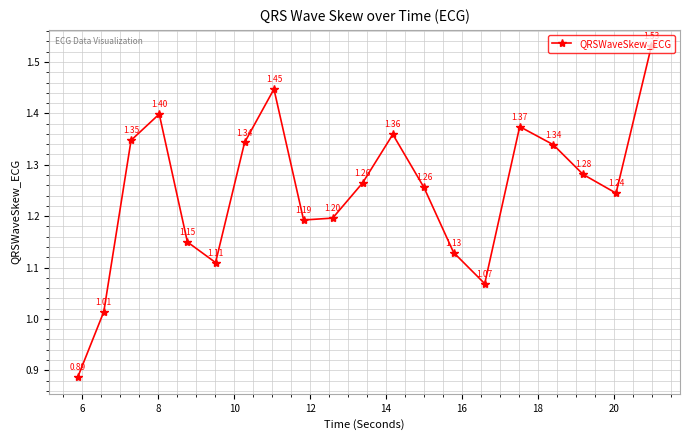

How many points are lower than both their immediate neighbors (excluding endpoints)?

4